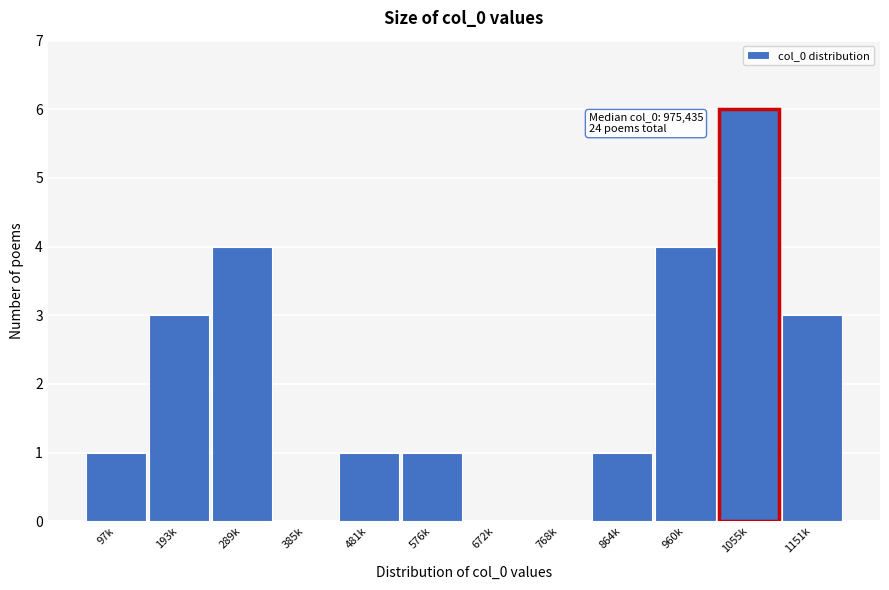

Reading left to right, list all the values displayed in this chart.

97k=1	193k=3	289k=4	385k=0	481k=1	576k=1	672k=0	768k=0	864k=1	960k=4	1055k=6	1151k=3